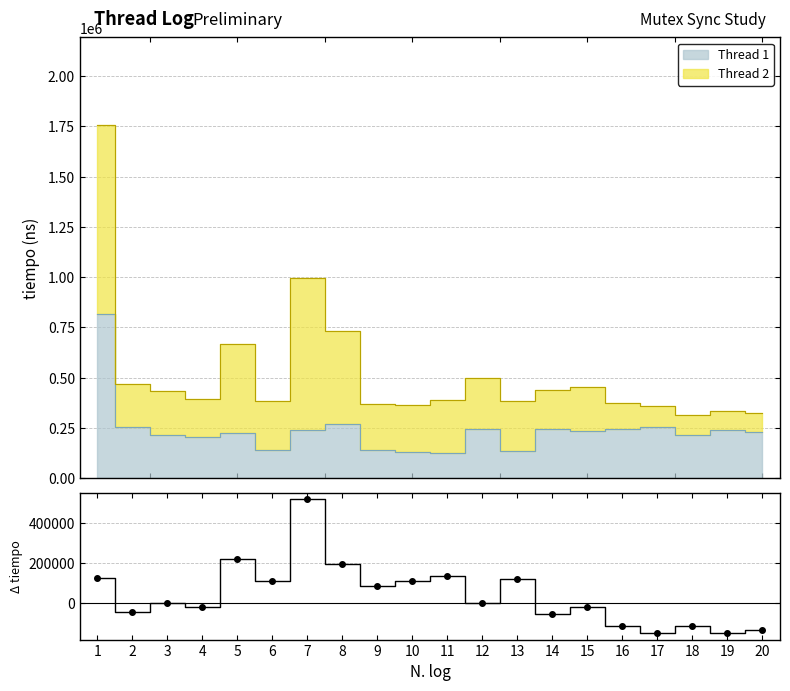

True or false: there are more than 0 points higher than both neighbors.

True